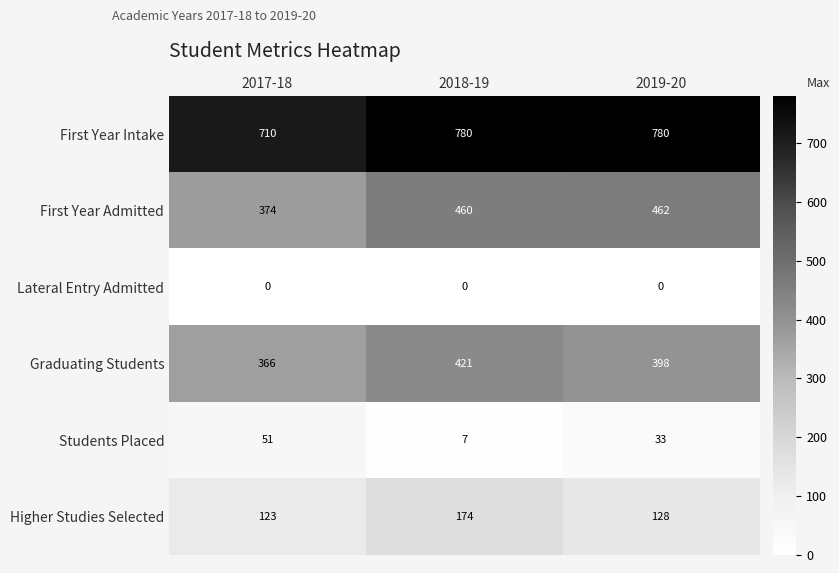

What is the average value of the Graduating Students series?

395